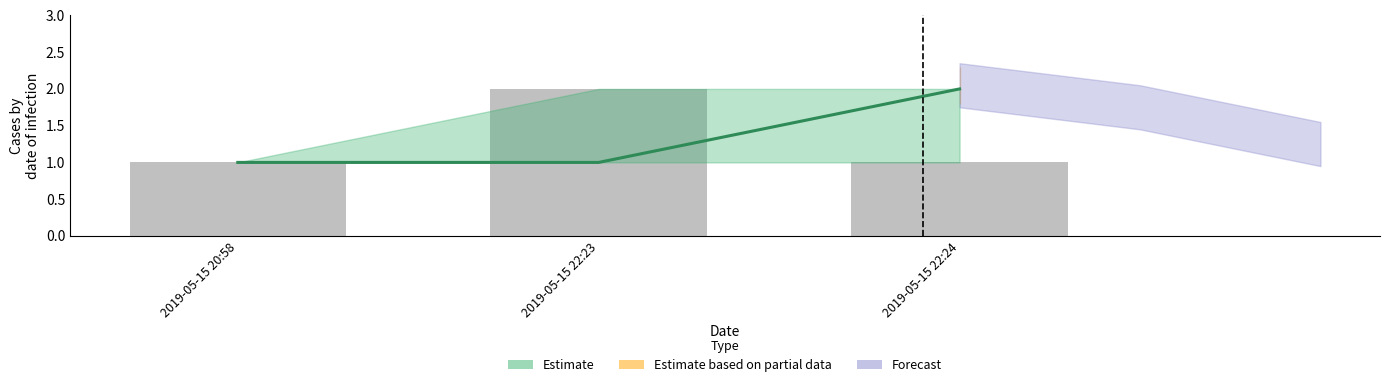

At which category does the chart reach its peak across all series?

2019-05-15 22:23